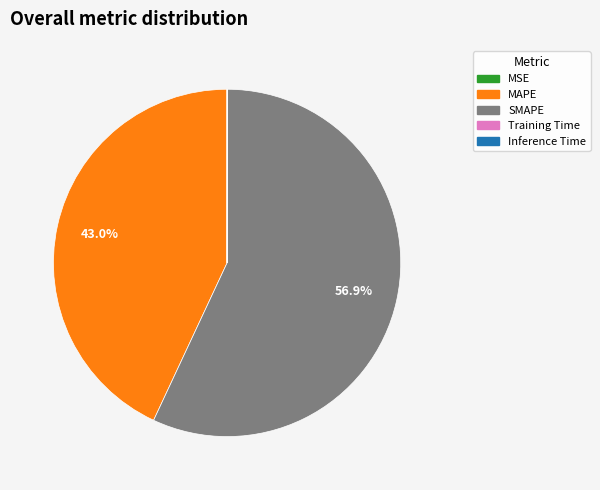

What percentage is NOT represented by MAPE?

57.0%